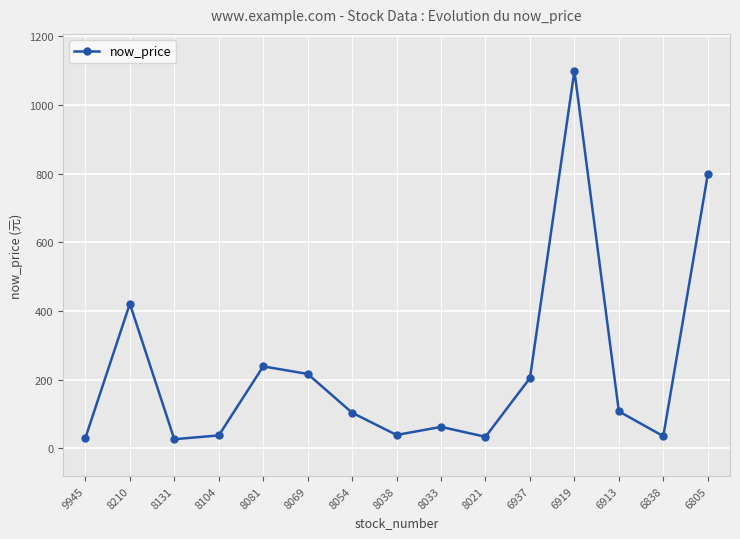

The value at 8104 is 38.0. True or false?

True